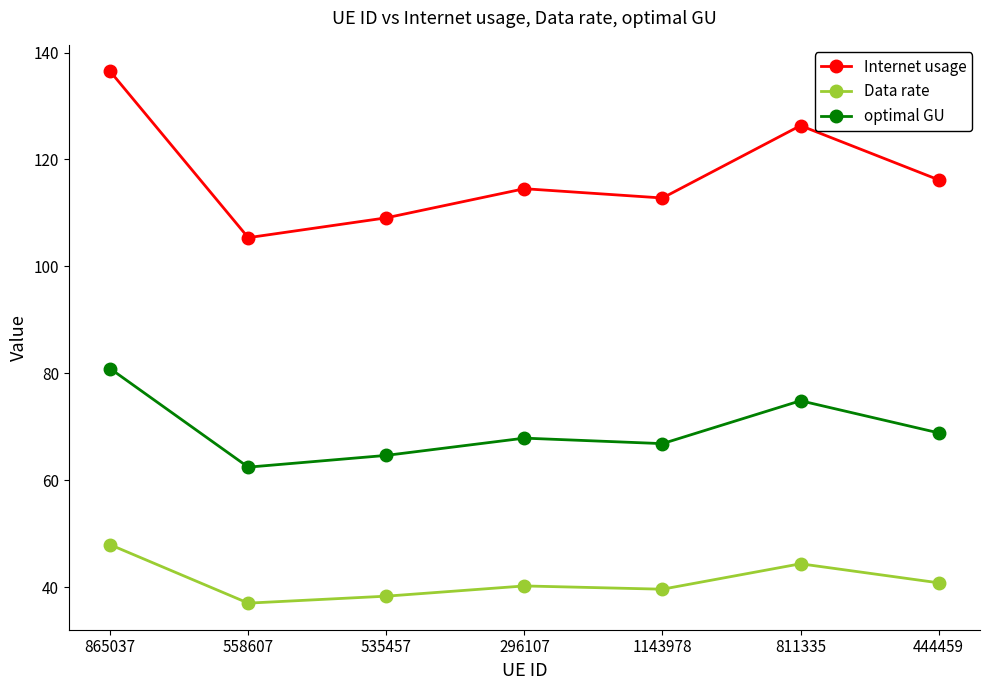

Does the chart have visible grid lines?

No